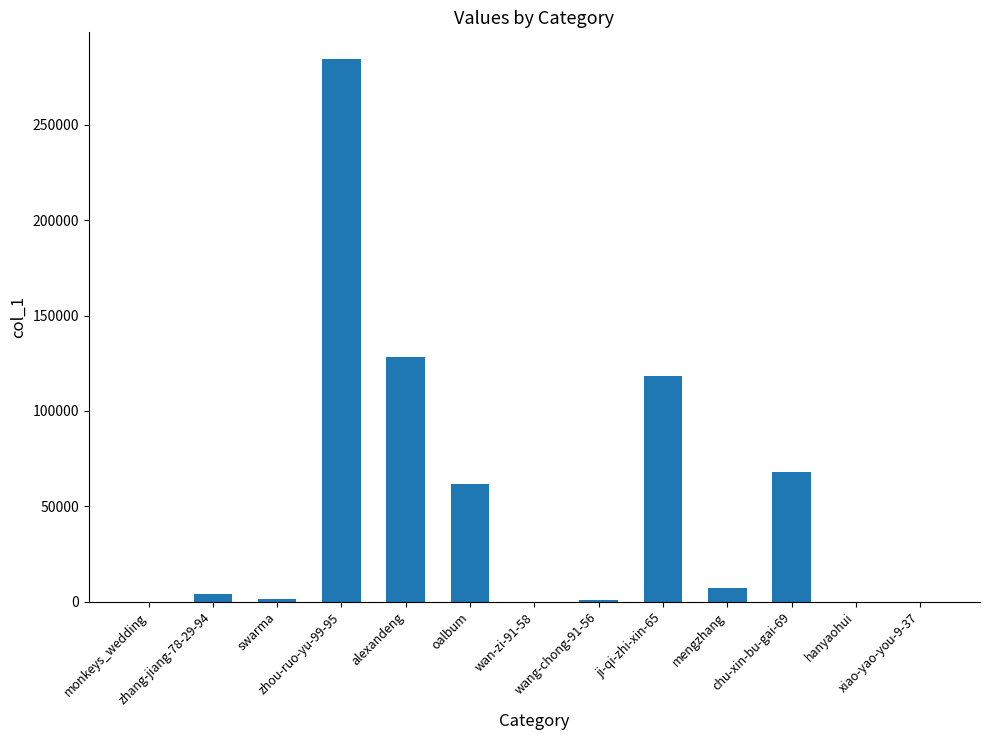

At which label is the value closest to 142131?

alexandeng